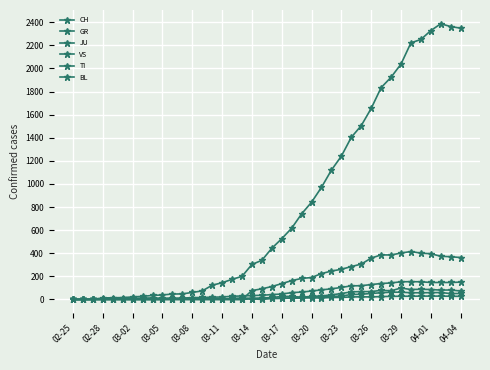

How many lines are shown in the chart?

6